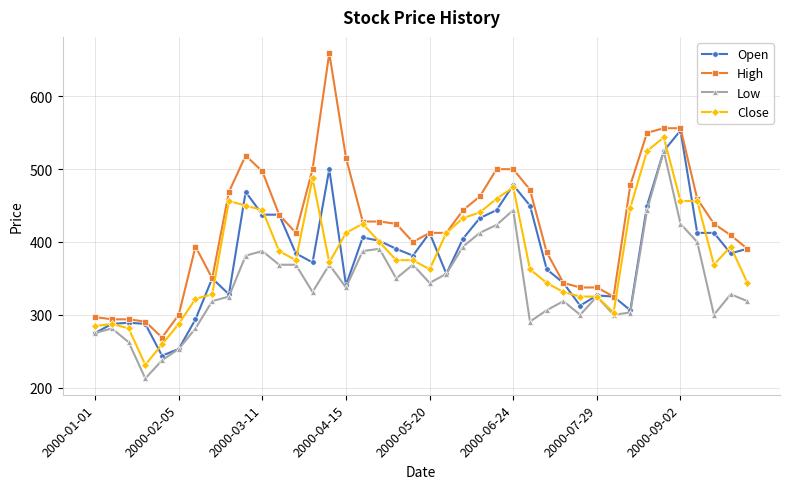

What is the minimum value shown in the chart?

212.5